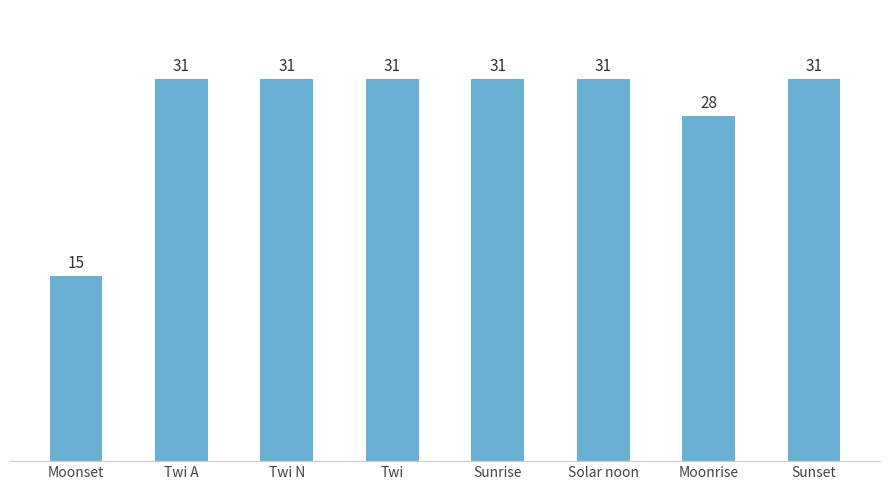

How many categories are shown in the chart?

8